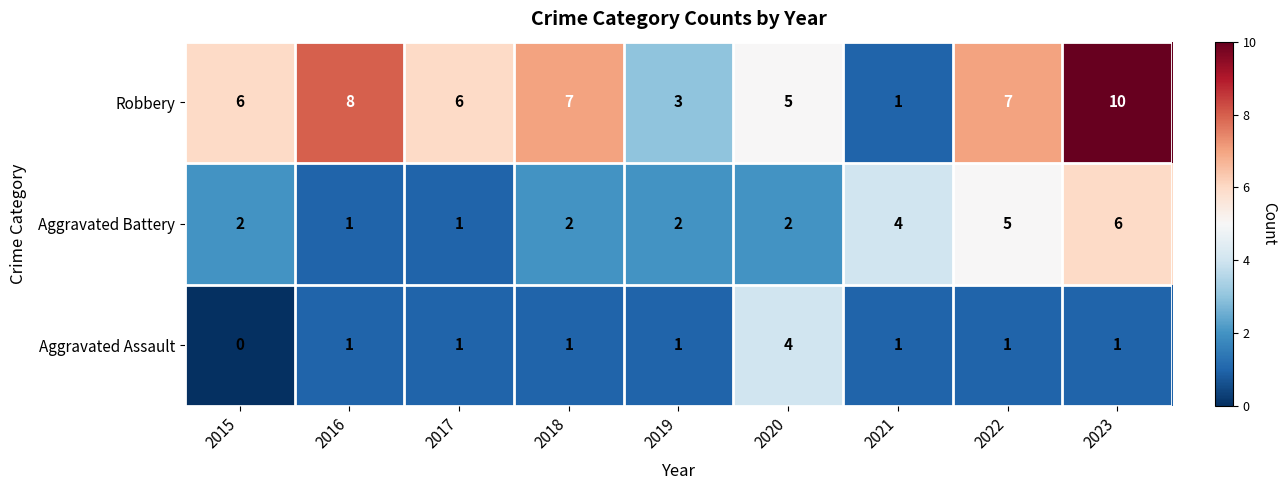

True or false: Robbery has a value of 2 at 2015.

False